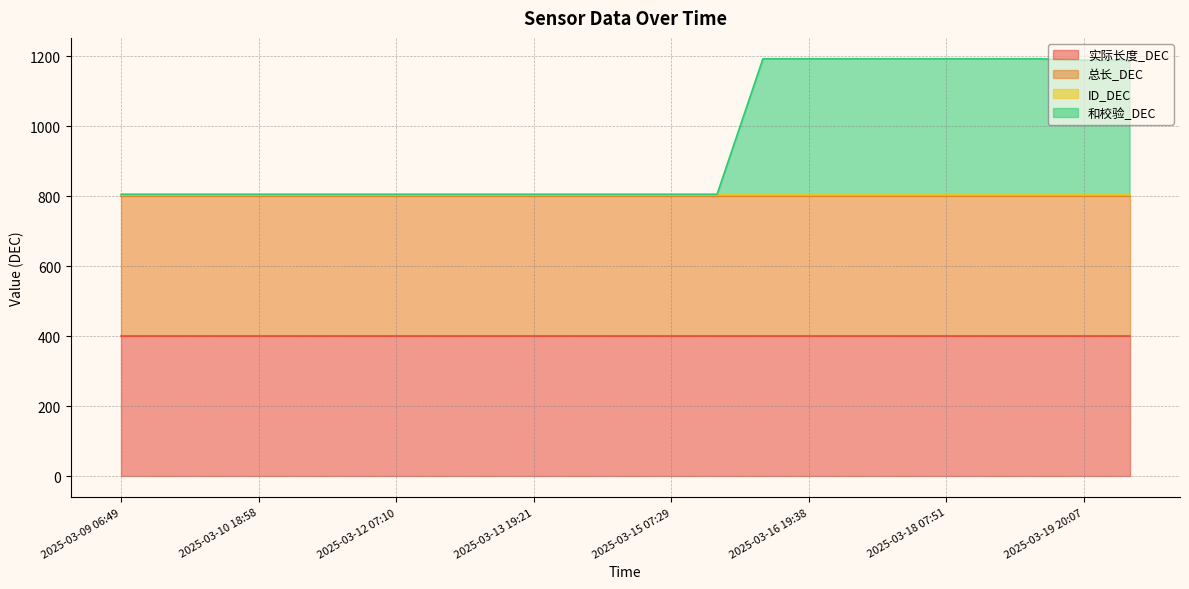

True or false: 和校验_DEC and ID_DEC intersect in this chart.

False